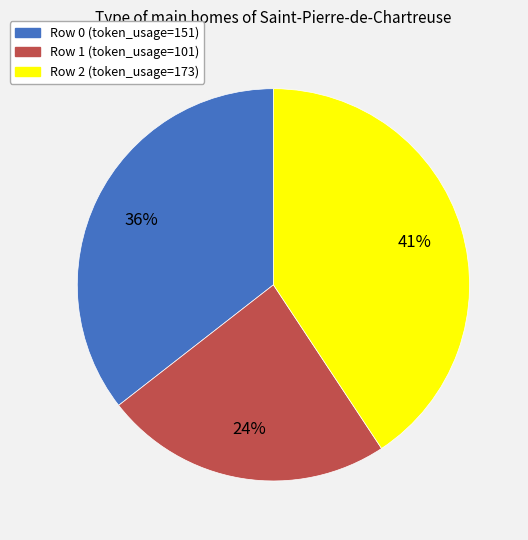

Rank the categories by value from highest to lowest.

Row 2, Row 0, Row 1